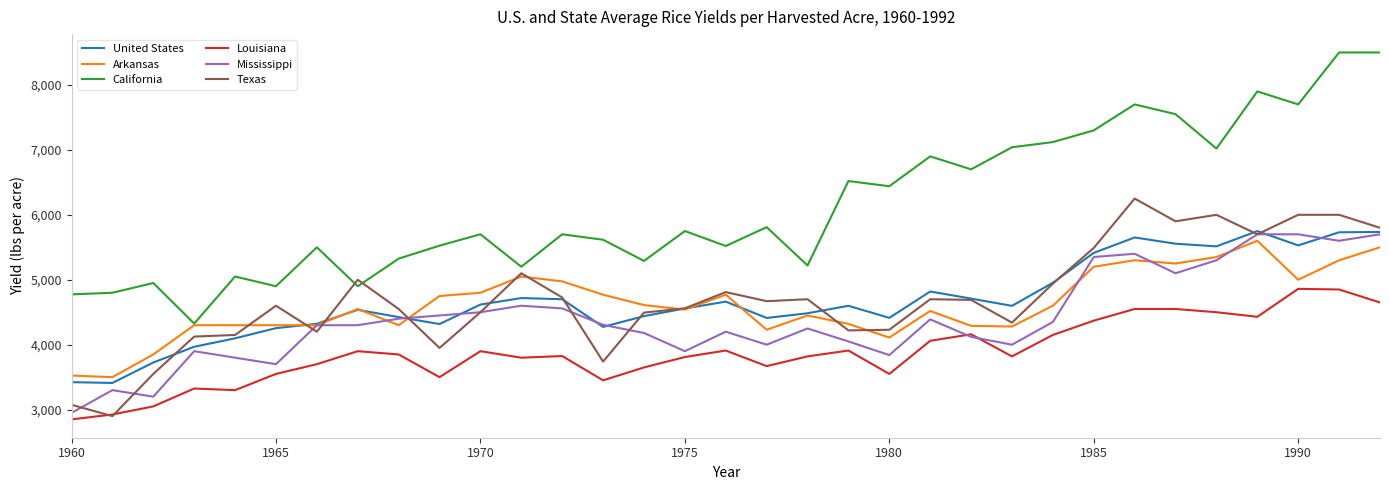

Which series has the widest spread of values?

California